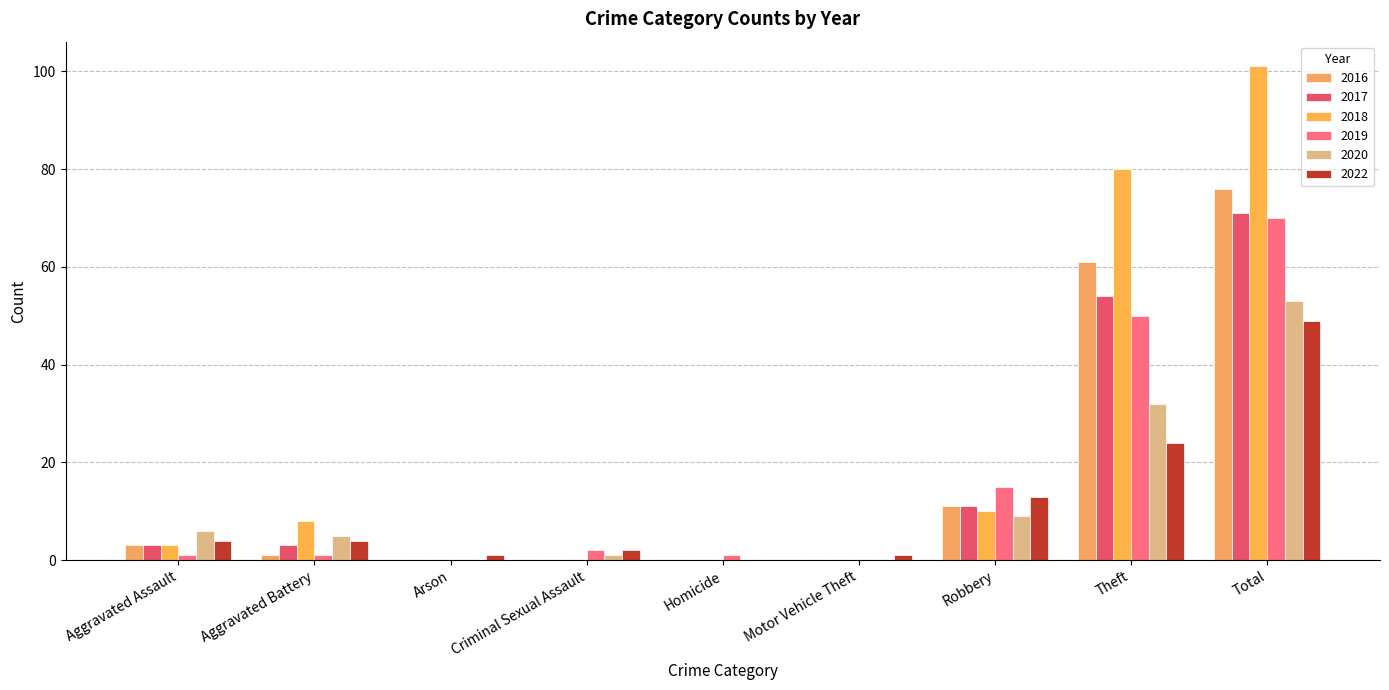

How many groups of bars are there?

9